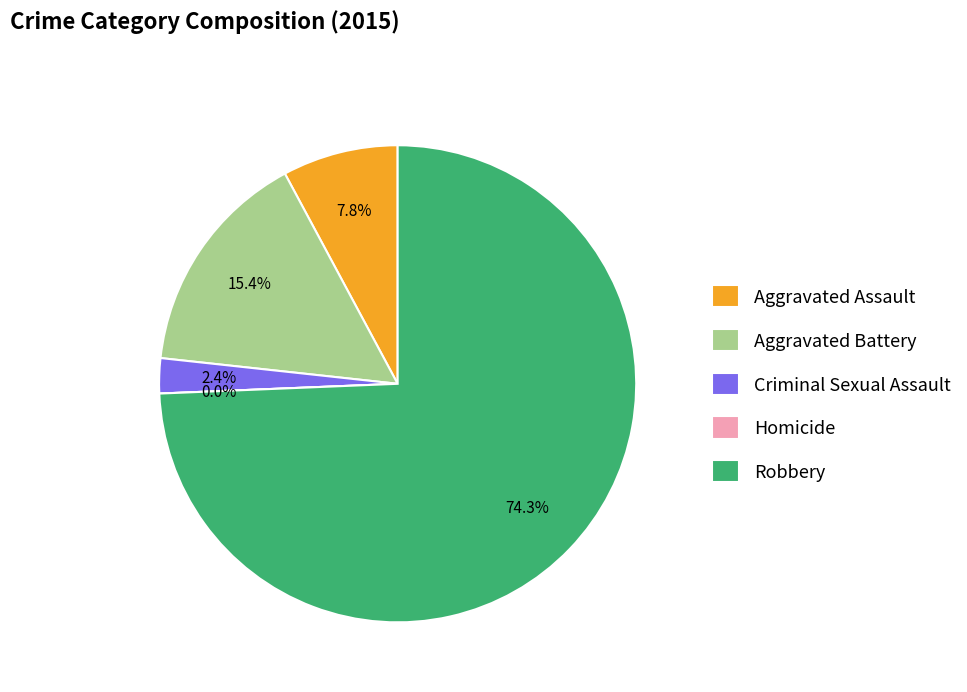

To the nearest percent, what is the average slice percentage?

20%